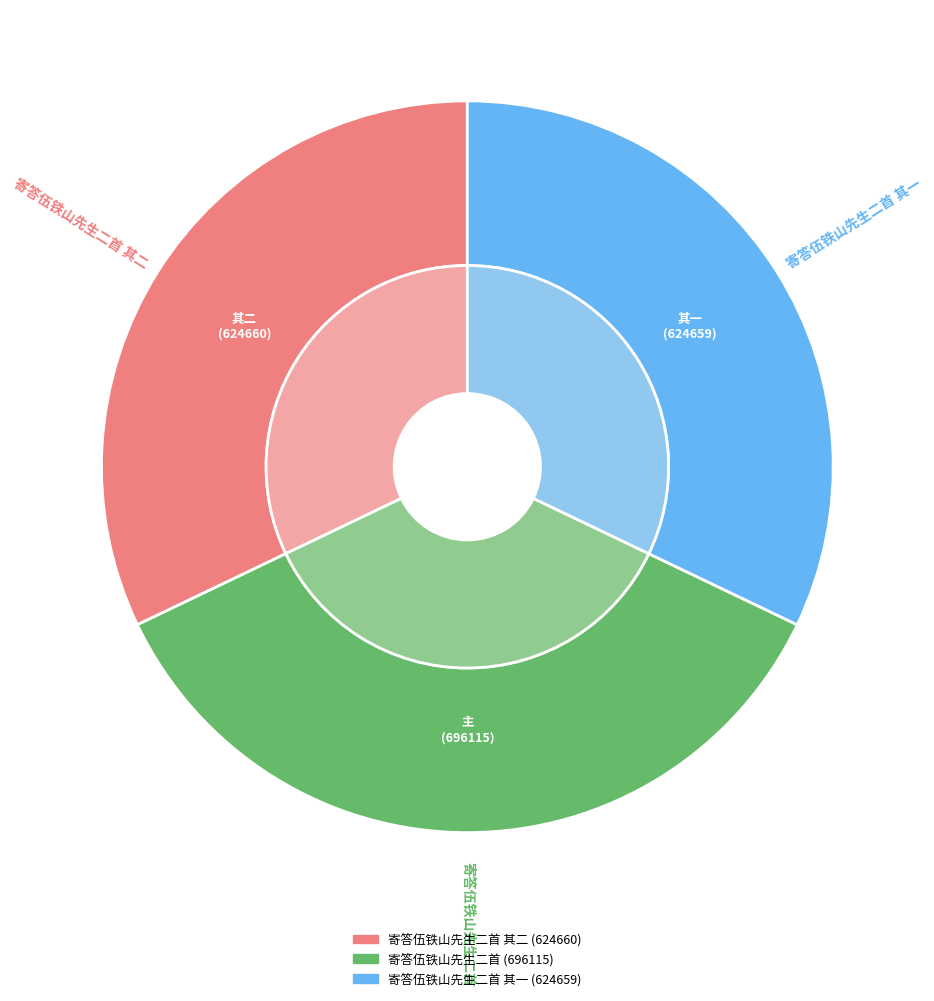

What portion of the pie excludes 寄答伍铁山先生二首 其一?

67.9%